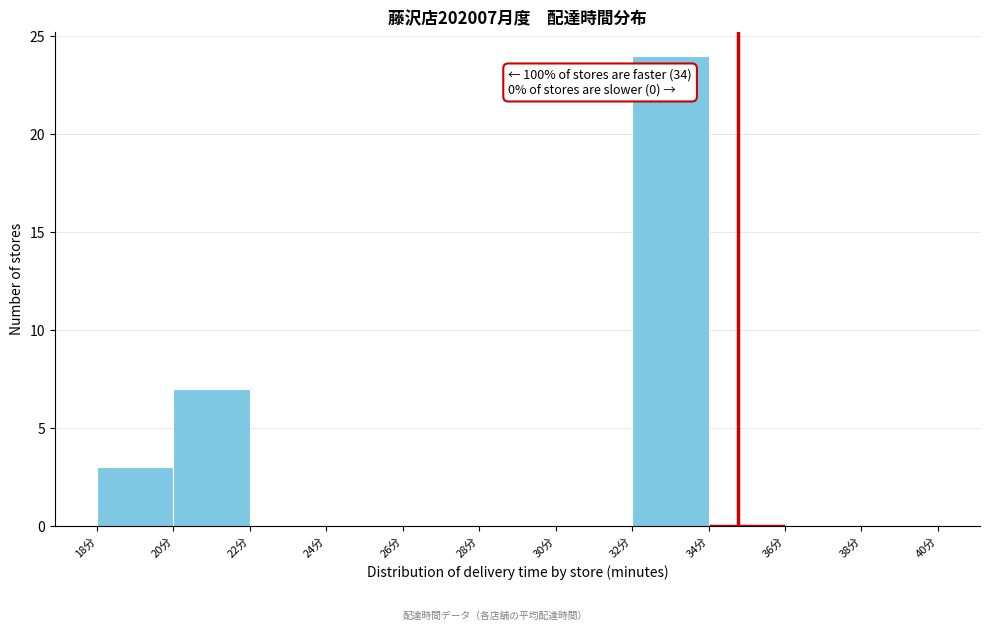

Which range on the x-axis has the tallest bar?

32 to 34